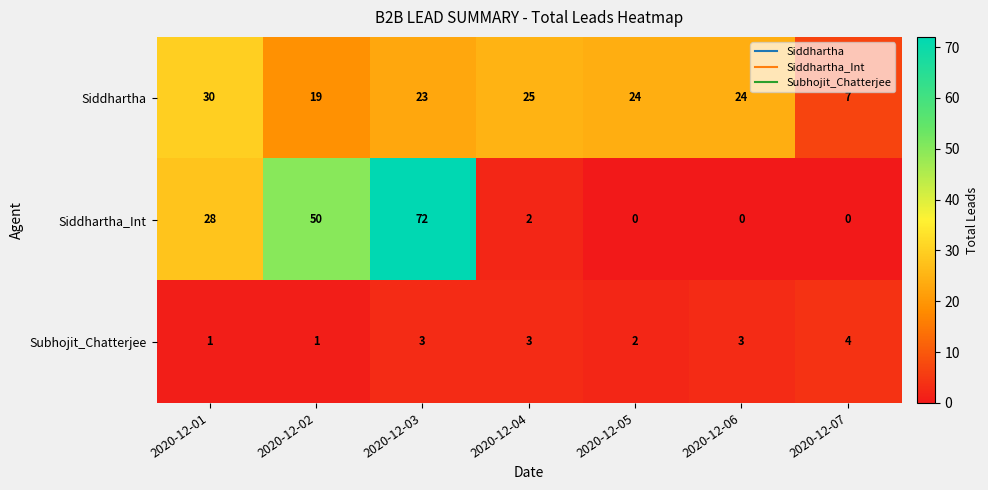

What is the highest value of the Siddhartha series?

30